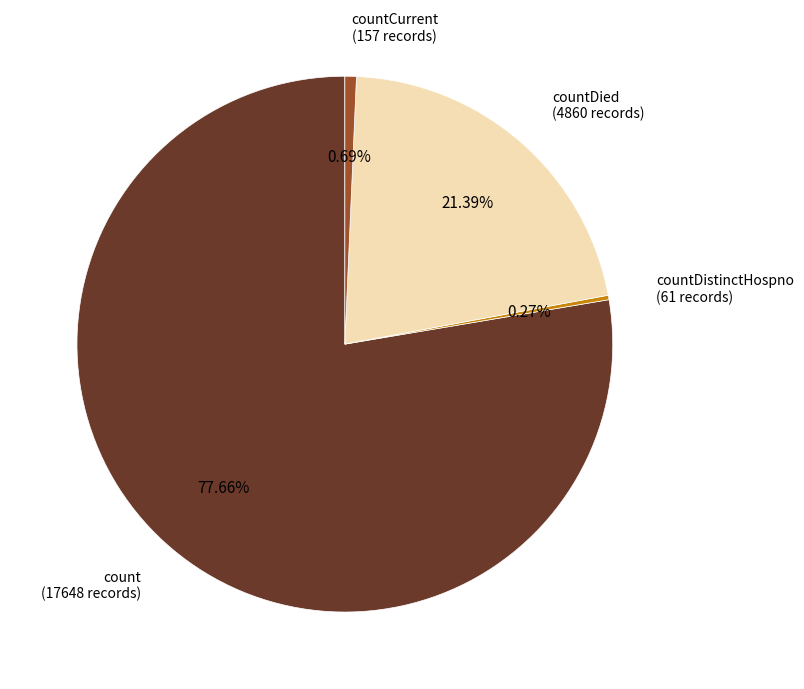

Is there any slice that represents more than half of the pie?

Yes